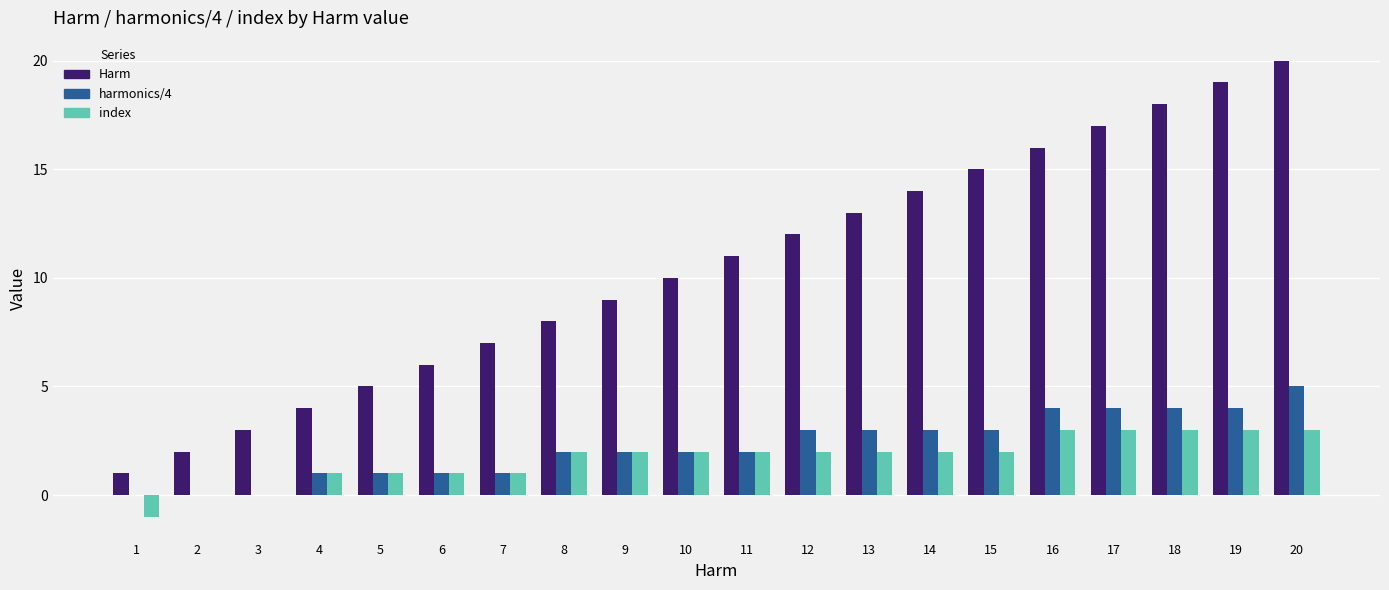

Which series has the largest total across all categories?

Harm